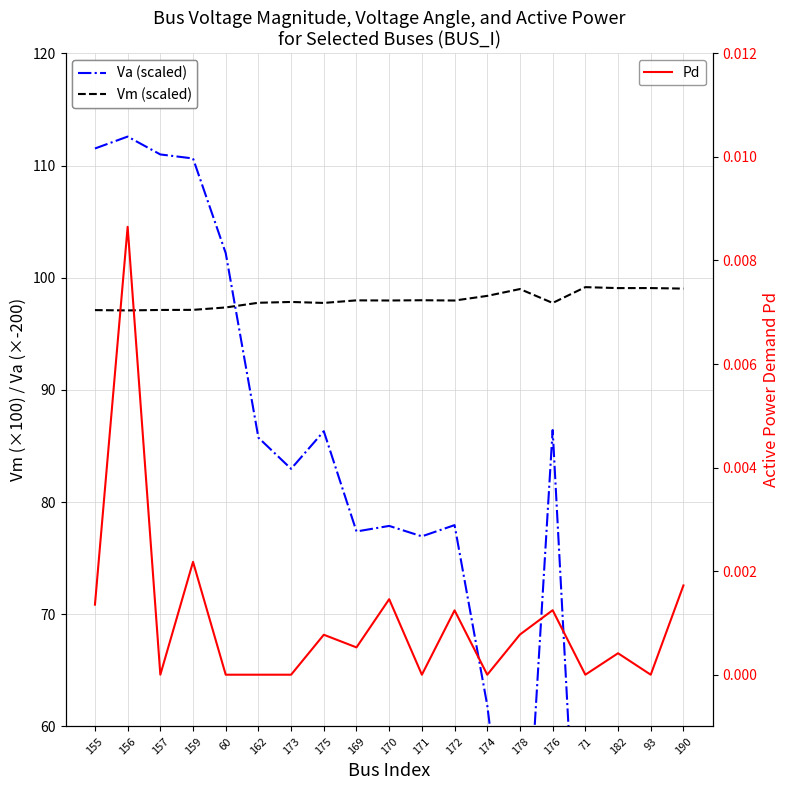

At which label does Vm (scaled) reach its minimum?

156